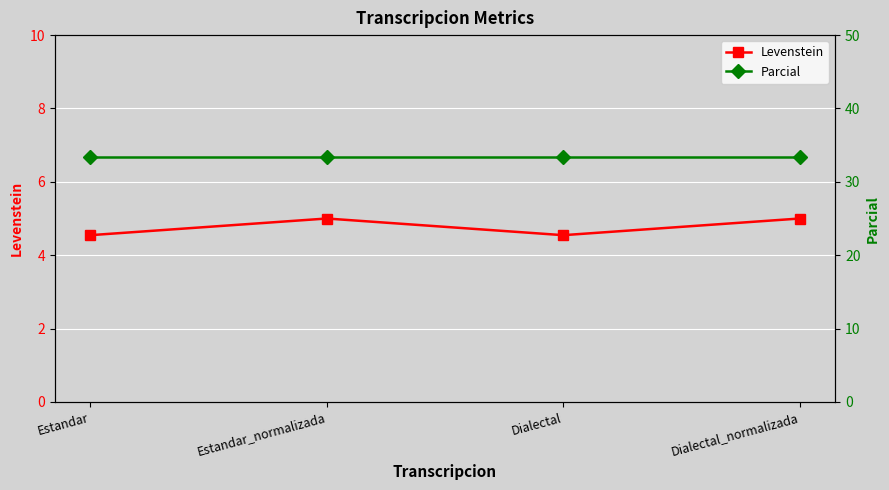

What is the label of the 2nd point from the right?

Dialectal